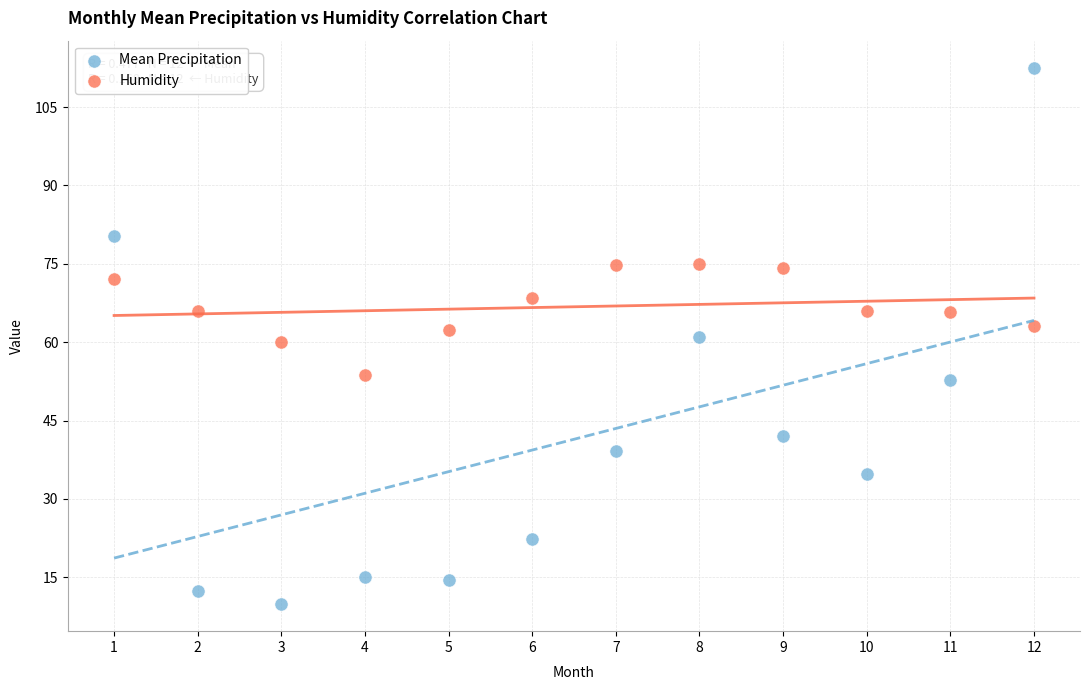

Which series reaches the maximum Y coordinate?

Mean Precipitation